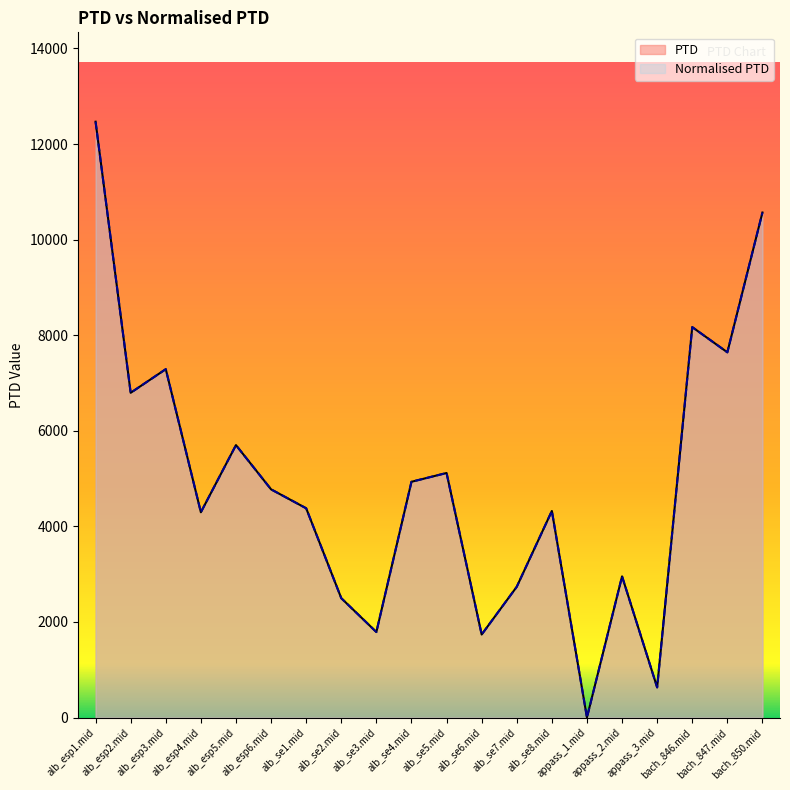

At which category does Normalised PTD reach its first local valley?

alb_esp2.mid